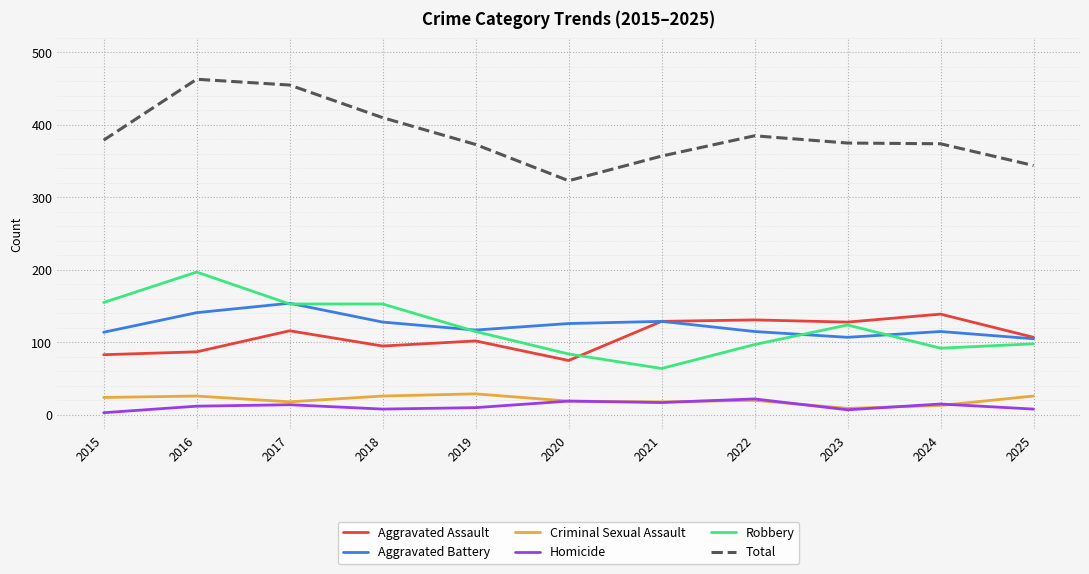

What is the total value across all series at 2020?

646